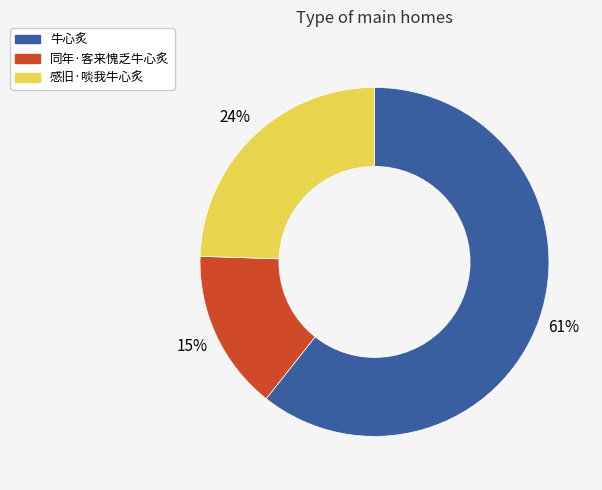

The 牛心炙 slice represents 61% of the pie. True or false?

True